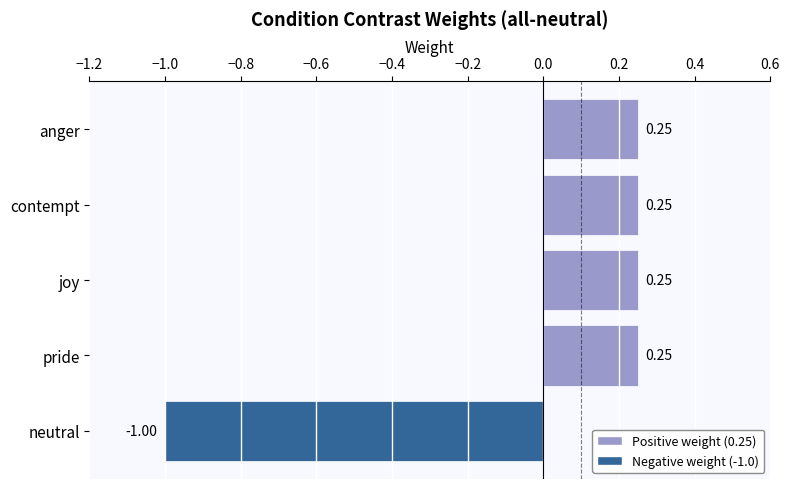

What is the label of the 5th bar from the top?

neutral